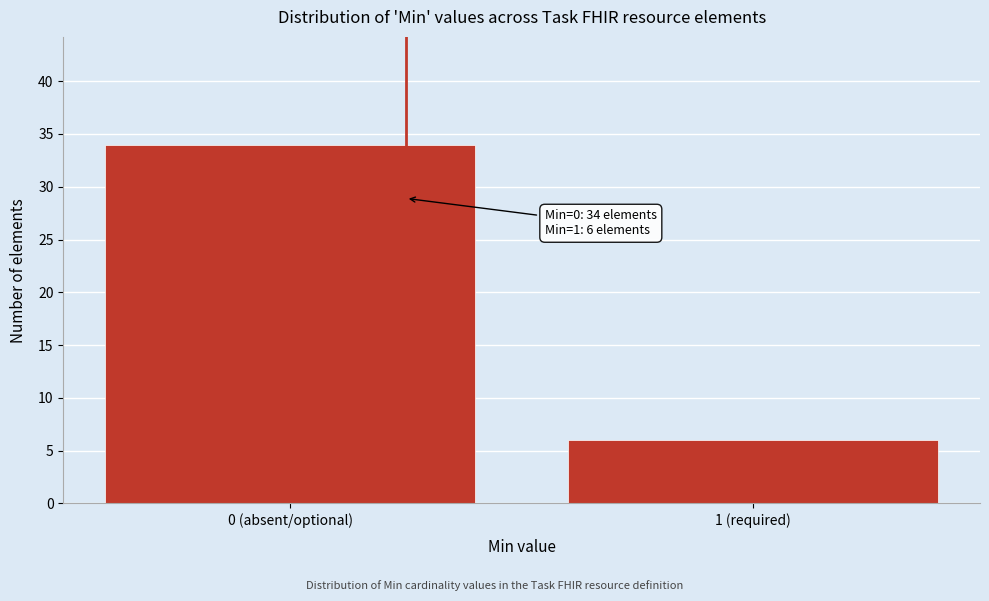

Reading left to right, extract all data points from this chart.

34	6